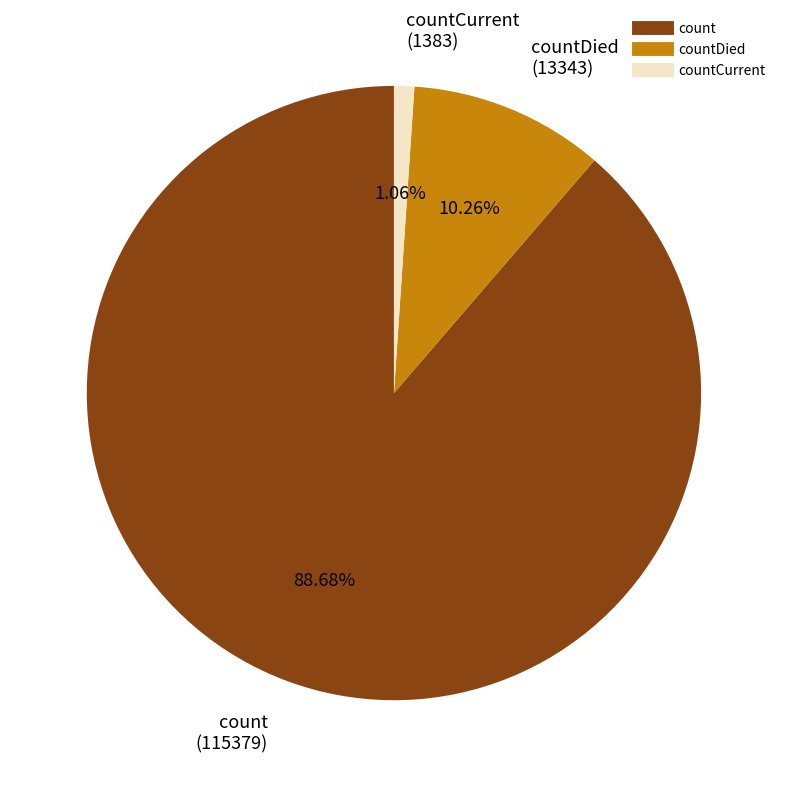

Combined, do countDied (13343) and countCurrent (1383) account for over 50%?

No